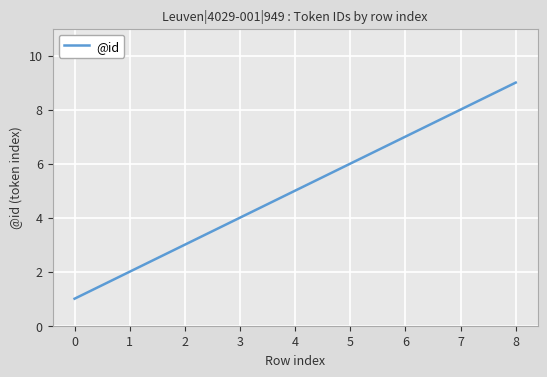

Which has a higher value, 3 or 5?

5